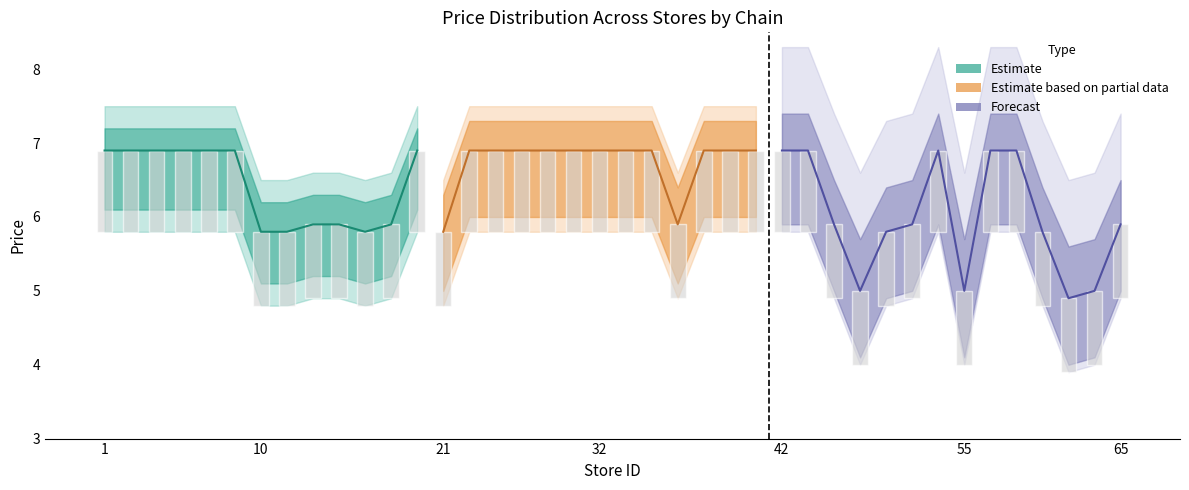

What is the difference between the highest and lowest values at 48?

1.7